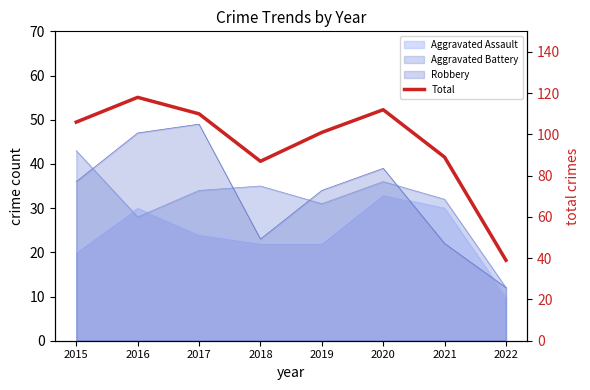

How many interior local valleys (lower than both neighbors) does the data have?

1